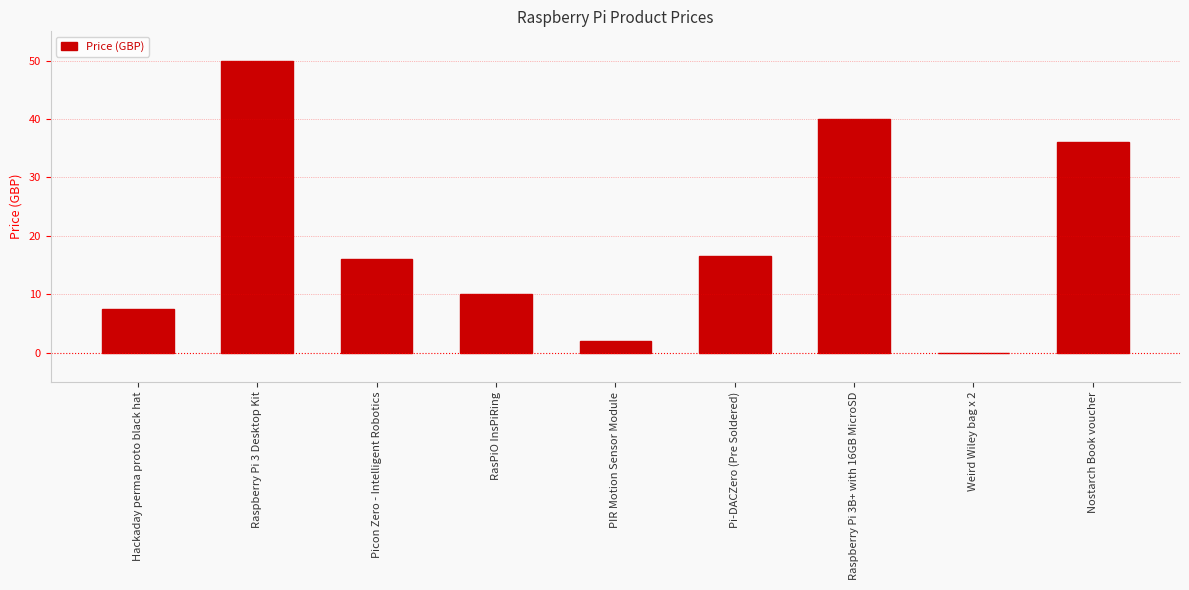

Reading left to right, list all the values displayed in this chart.

Hackaday perma proto black hat=7.5	Raspberry Pi 3 Desktop Kit=50.0	Picon Zero - Intelligent Robotics=16.0	RasPiO InsPiRing=10.0	PIR Motion Sensor Module=2.0	Pi-DACZero (Pre Soldered)=16.5	Raspberry Pi 3B+ with 16GB MicroSD=40.0	Weird Wiley bag x 2=0.0	Nostarch Book voucher=36.0